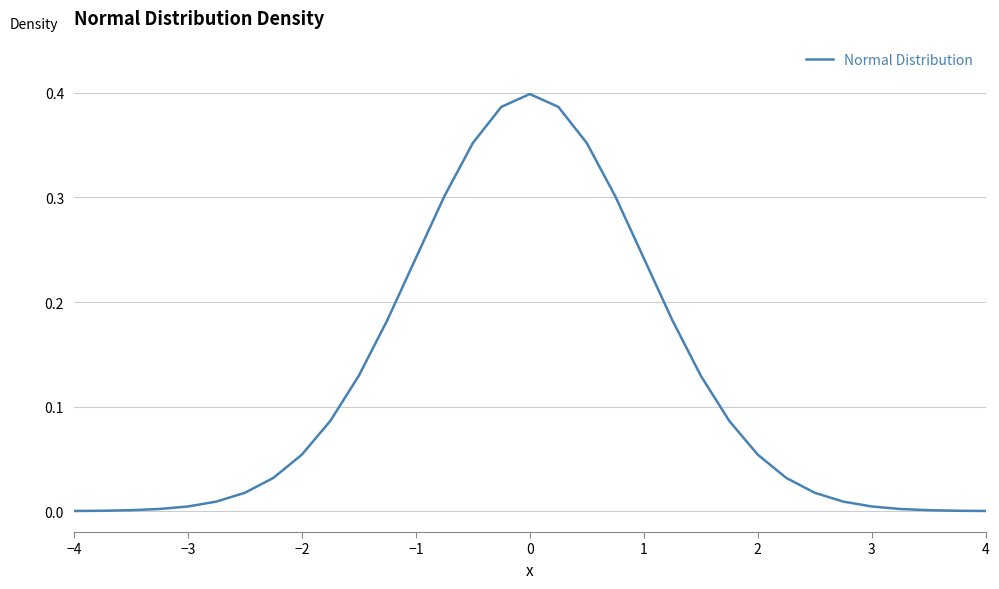

How many distinct data groups are displayed?

1